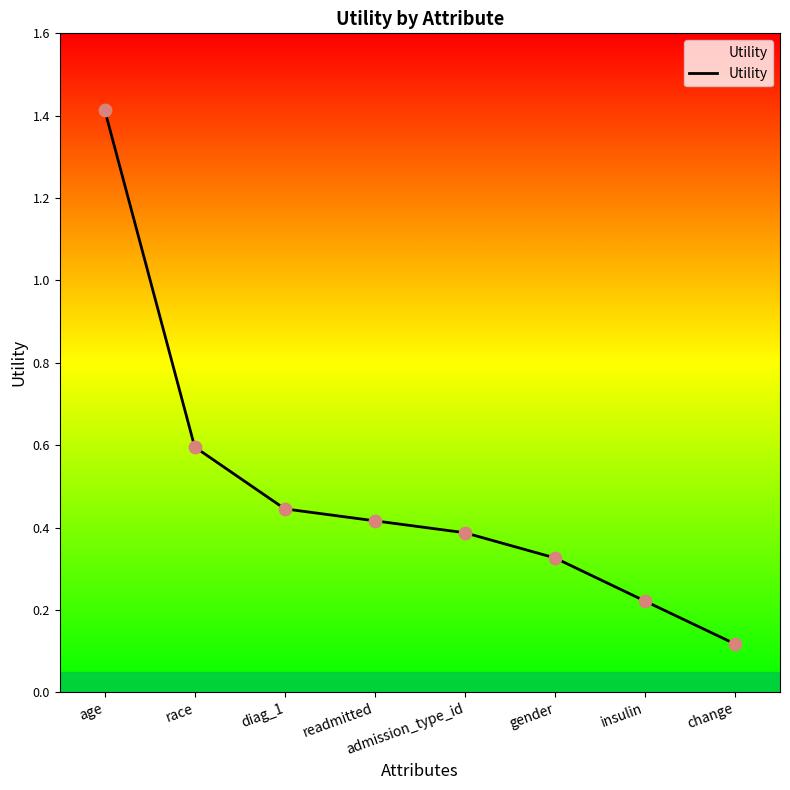

What is the ratio of the value at insulin to the value at age?

0.2